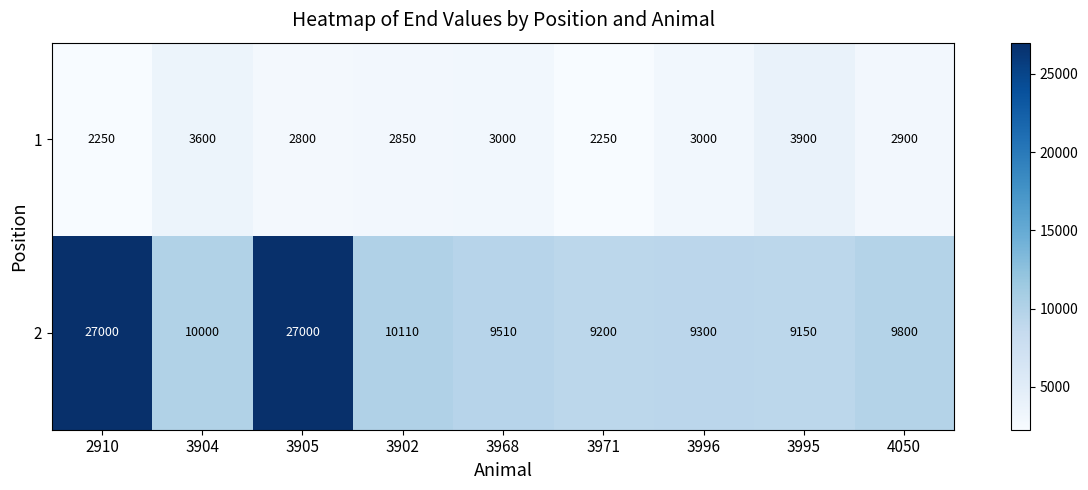

How many data points does each series have?

9